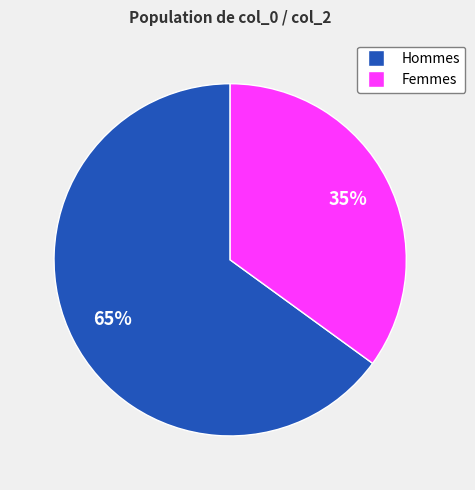

Is there any slice that represents more than half of the pie?

Yes